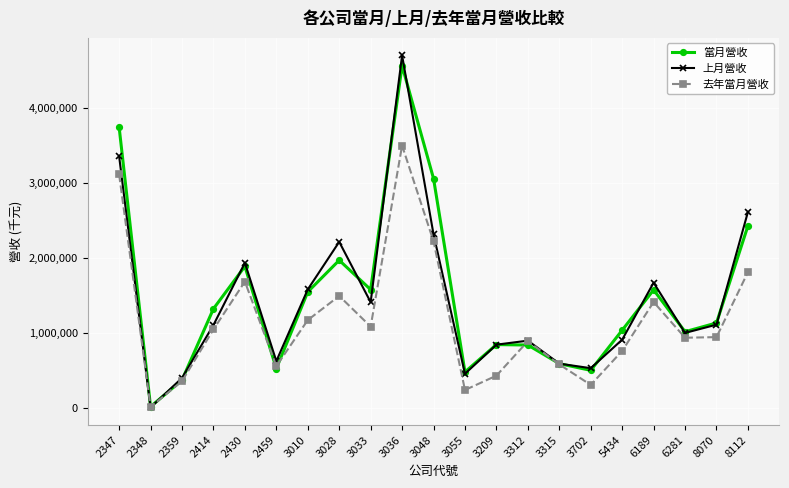

Is the value of 去年當月營收 at 6281 greater than the value of 當月營收 at 2430?

No